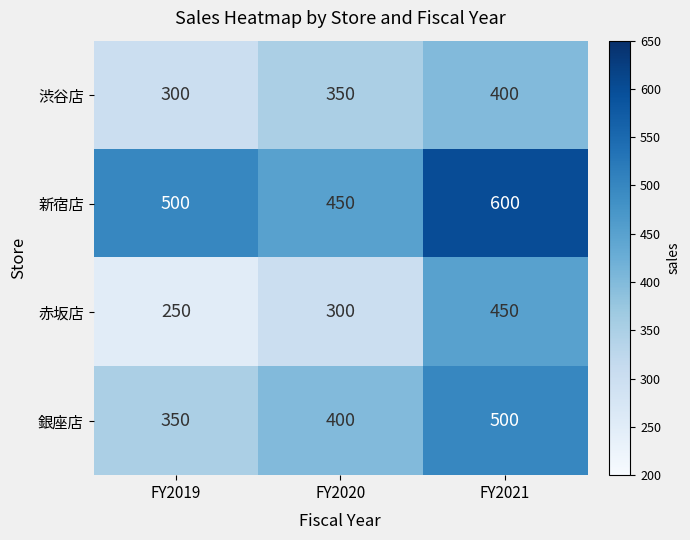

What is the sum of the 赤坂店 values at FY2021 and FY2019?

700